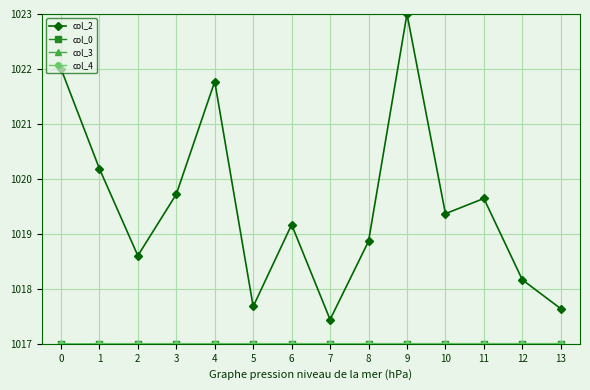

Which series changed the most between 2 and 13?

col_2